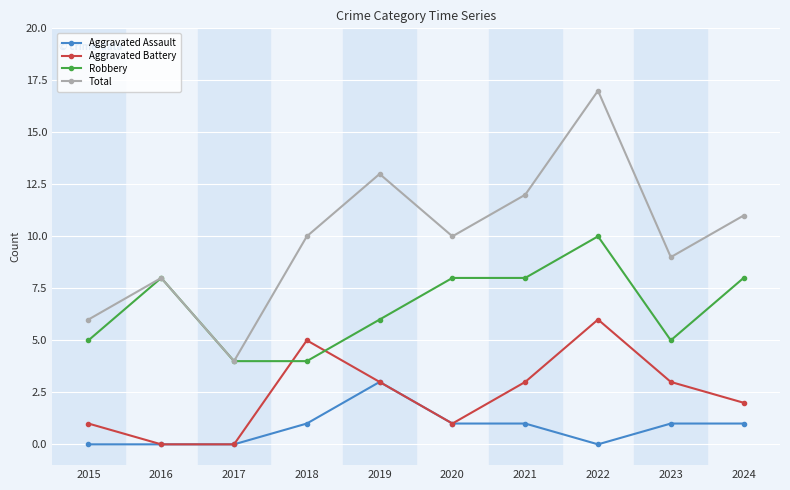

Reading right to left, what are all the values shown in this chart?

Aggravated Assault: 2024=1	2023=1	2022=0	2021=1	2020=1	2019=3	2018=1	2017=0	2016=0	2015=0
Aggravated Battery: 2024=2	2023=3	2022=6	2021=3	2020=1	2019=3	2018=5	2017=0	2016=0	2015=1
Robbery: 2024=8	2023=5	2022=10	2021=8	2020=8	2019=6	2018=4	2017=4	2016=8	2015=5
Total: 2024=11	2023=9	2022=17	2021=12	2020=10	2019=13	2018=10	2017=4	2016=8	2015=6